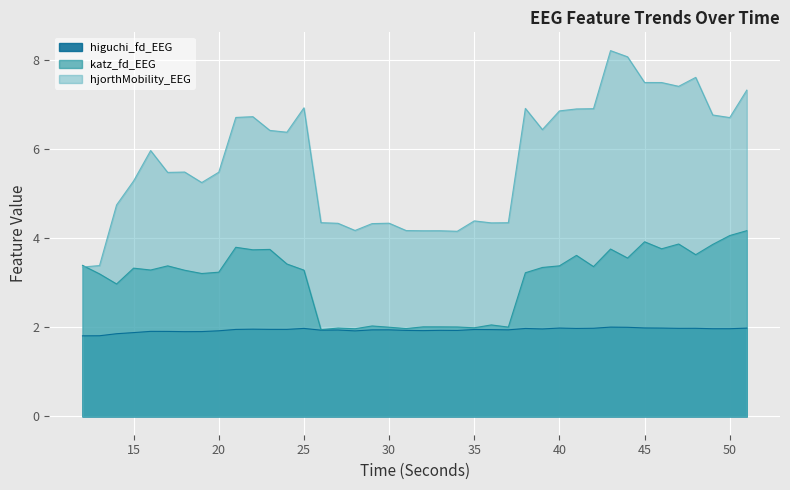

Which label corresponds to the largest value in the chart?

43